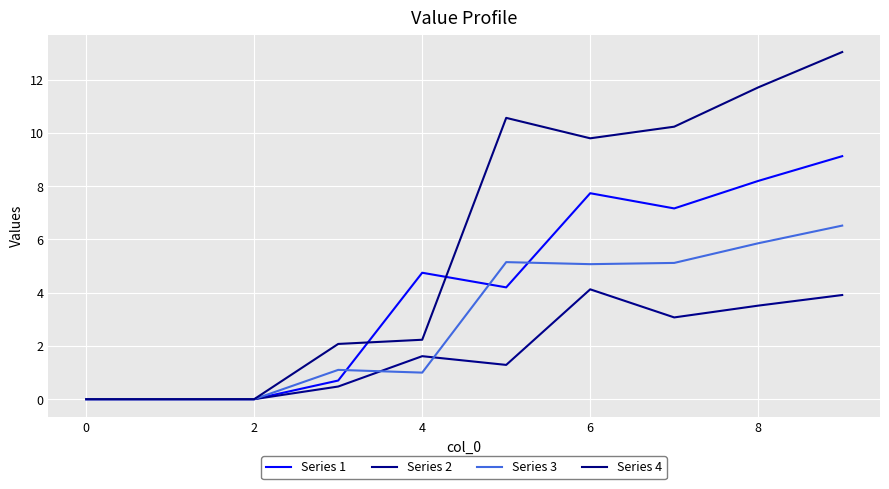

What are all the series names shown in the legend?

Series 1, Series 2, Series 3, Series 4